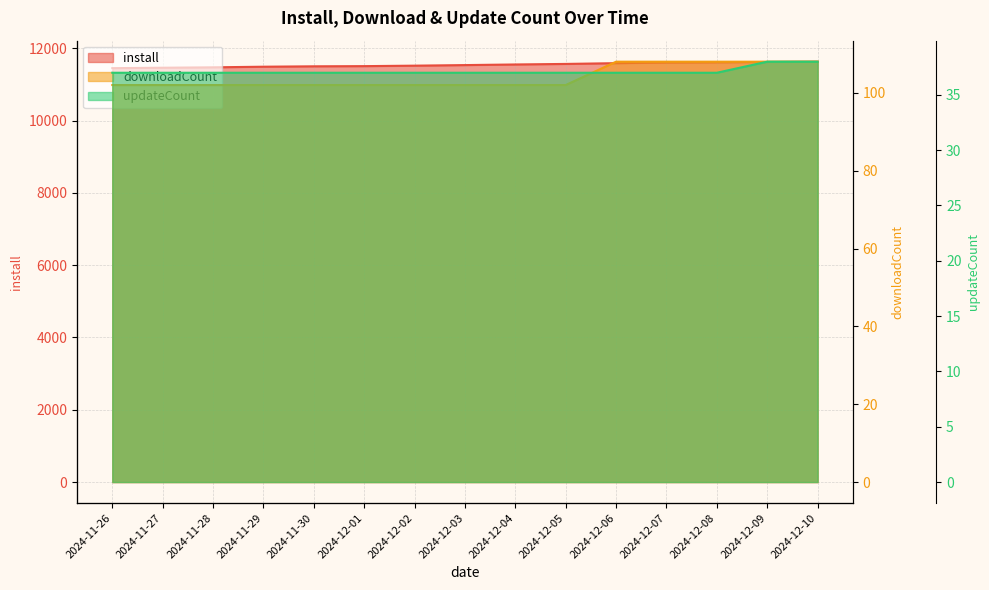

How many data points in install are less than 11537?

7